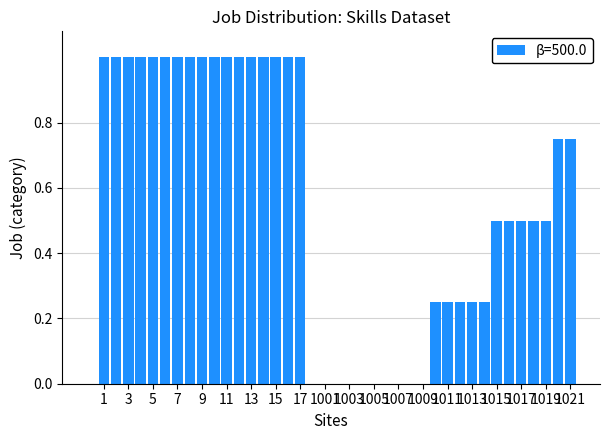

What is the maximum value shown in the chart?

1.0